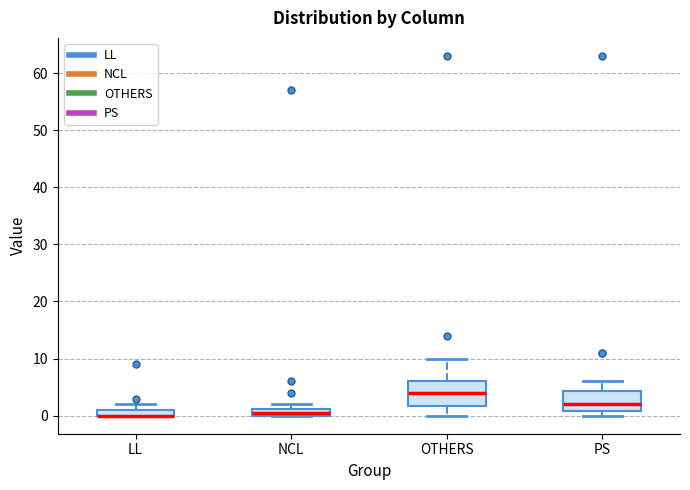

Where is the lower edge of the box for NCL on the y-axis? The values are not printed on the chart, so give them approximately, as read against the axis.

0